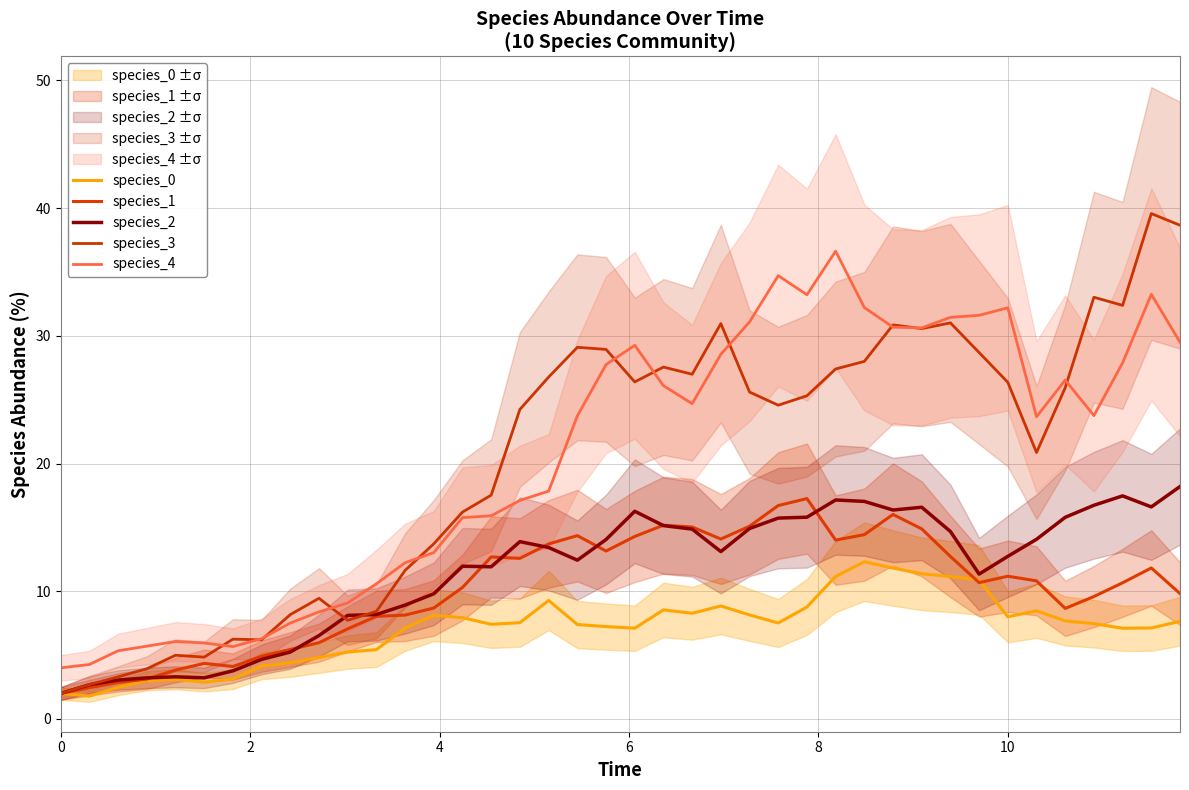

Reading left to right, extract all data points from this chart.

species_0: 2.0	1.8	2.5	3.0	3.1	2.9	3.1	4.2	4.4	4.8	5.2	5.4	7.1	8.1	7.9	7.4	7.5	9.3	7.4	7.2	7.1	8.5	8.3	8.8	8.1	7.5	8.8	11.2	12.3	11.8	11.4	11.2	10.9	8.0	8.5	7.7	7.5	7.1	7.1	7.6
species_1: 2.0	2.4	2.9	3.1	3.8	4.3	4.1	4.9	5.4	6.0	7.1	8.0	8.1	8.7	10.3	12.7	12.6	13.7	14.4	13.1	14.3	15.2	15.0	14.1	15.1	16.7	17.3	14.0	14.4	16.0	14.9	12.7	10.7	11.2	10.8	8.7	9.6	10.7	11.8	9.8
species_2: 2.0	2.7	3.0	3.2	3.3	3.2	3.8	4.7	5.2	6.5	8.1	8.2	8.9	9.8	12.0	11.9	13.9	13.4	12.4	14.1	16.3	15.1	14.9	13.1	14.9	15.7	15.8	17.1	17.0	16.4	16.6	14.7	11.3	12.7	14.1	15.8	16.7	17.5	16.6	18.2
species_3: 2.0	2.7	3.3	3.9	5.0	4.8	6.2	6.2	8.2	9.4	7.7	8.4	11.6	13.7	16.2	17.5	24.2	26.8	29.1	28.9	26.4	27.6	27.0	31.0	25.6	24.6	25.3	27.4	28.0	30.9	30.6	31.0	28.7	26.4	20.9	25.9	33.0	32.4	39.6	38.7
species_4: 4.0	4.3	5.3	5.7	6.1	5.9	5.7	6.3	7.5	8.4	9.1	10.6	12.2	13.0	15.8	15.9	17.1	17.8	23.7	27.7	29.3	26.1	24.7	28.6	31.1	34.7	33.2	36.6	32.2	30.7	30.6	31.4	31.6	32.2	23.7	26.5	23.8	27.9	33.2	29.5